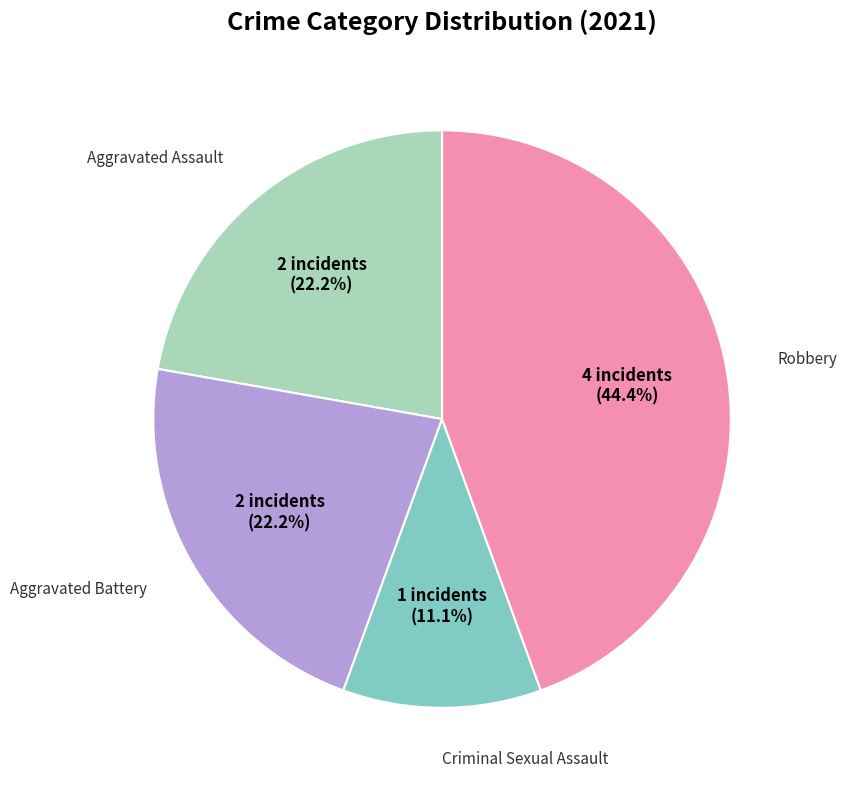

Is there a majority slice in this chart?

No